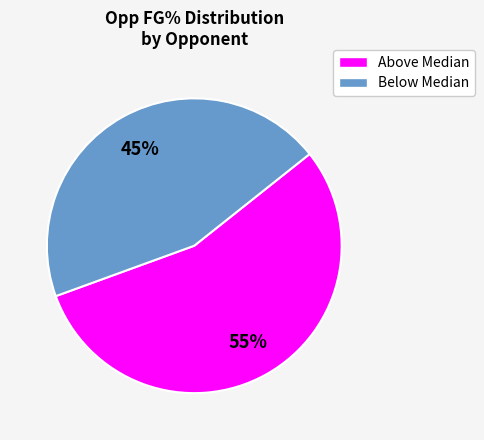

Rank the categories by value from highest to lowest.

Above Median, Below Median